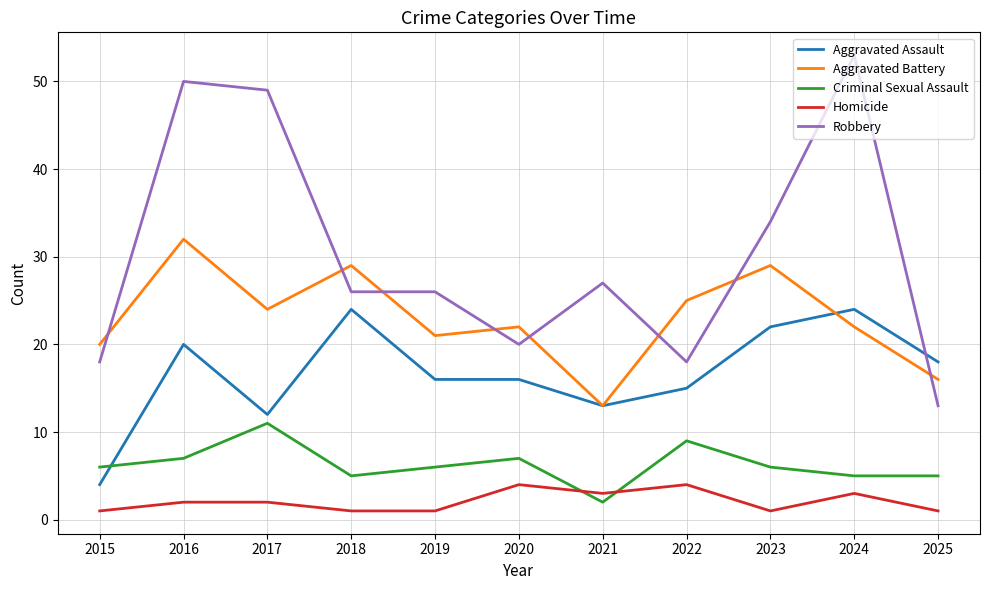

Between 2019 and 2021, which series saw the biggest shift?

Aggravated Battery